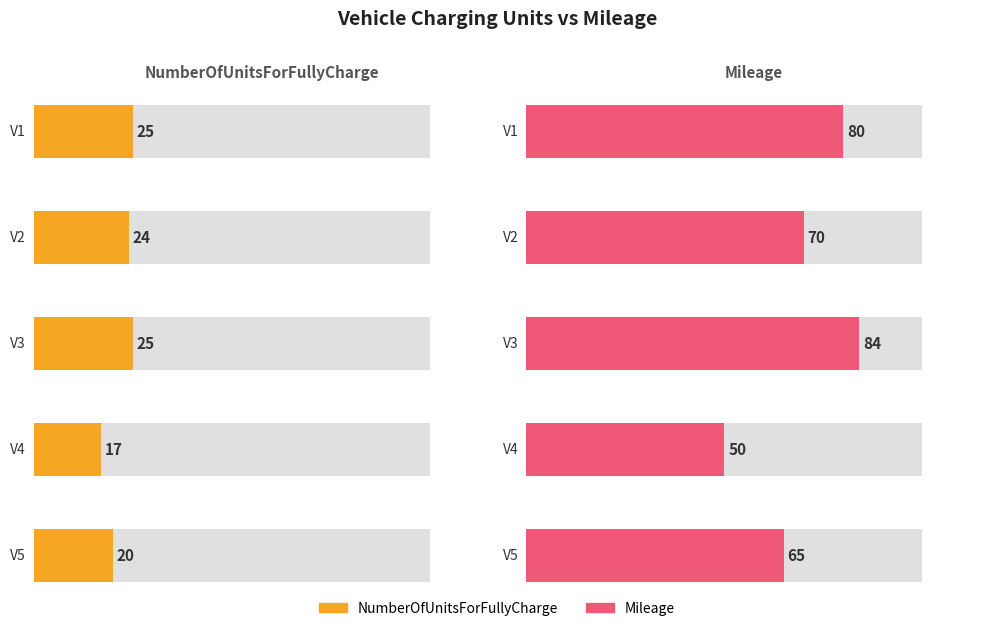

Are the bars grouped side by side (vs. stacked)?

Yes